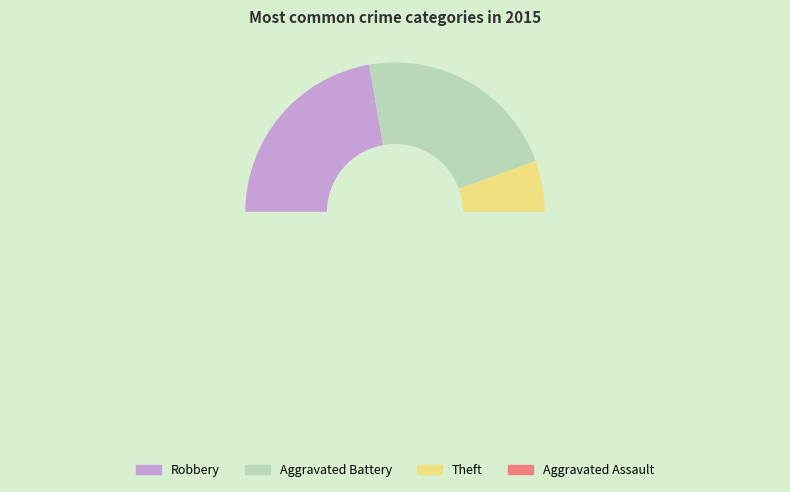

To the nearest percent, what is the average slice percentage?

25%